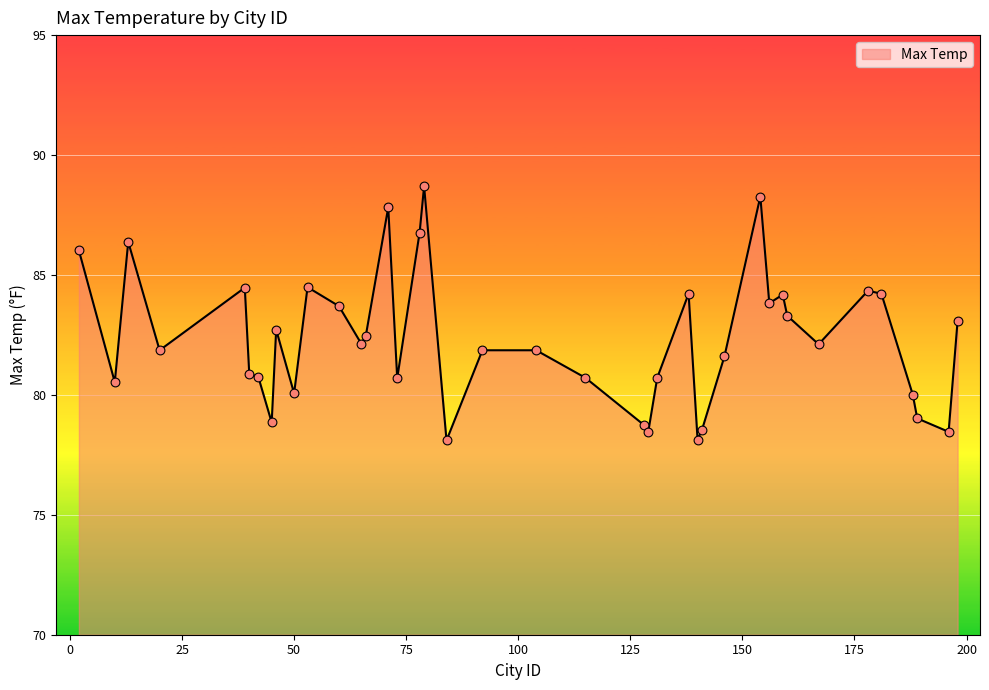

What is the difference between the maximum and minimum values?

10.6